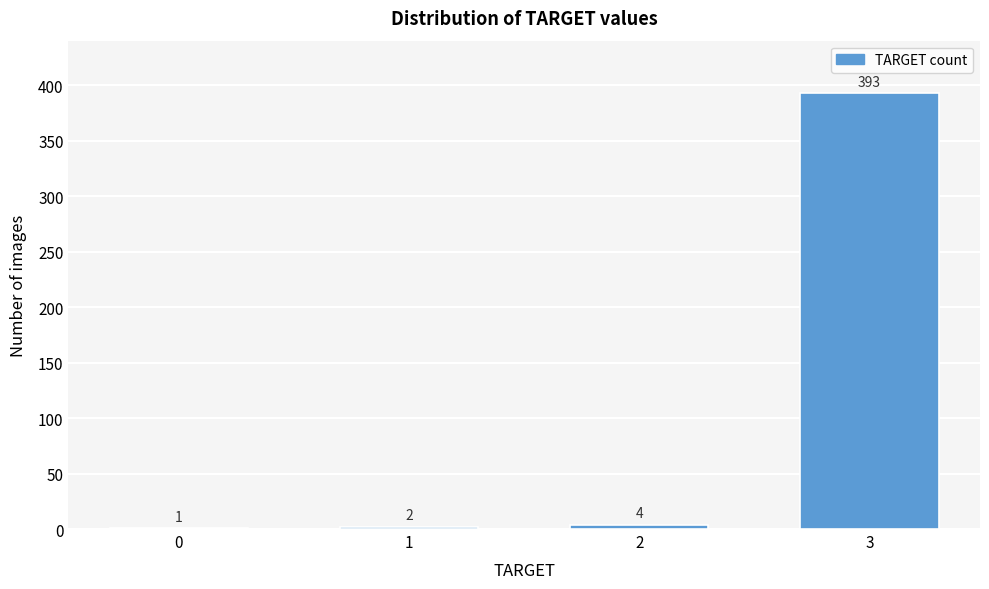

Reading left to right, extract all data points from this chart.

0=1	1=2	2=4	3=393